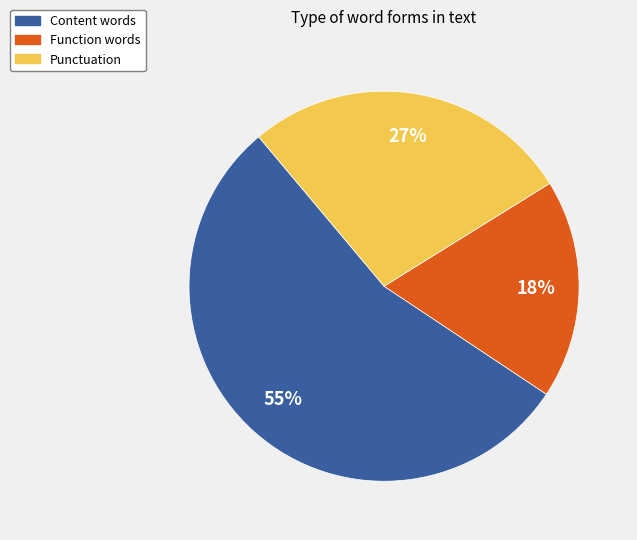

Does any single category account for the majority?

Yes